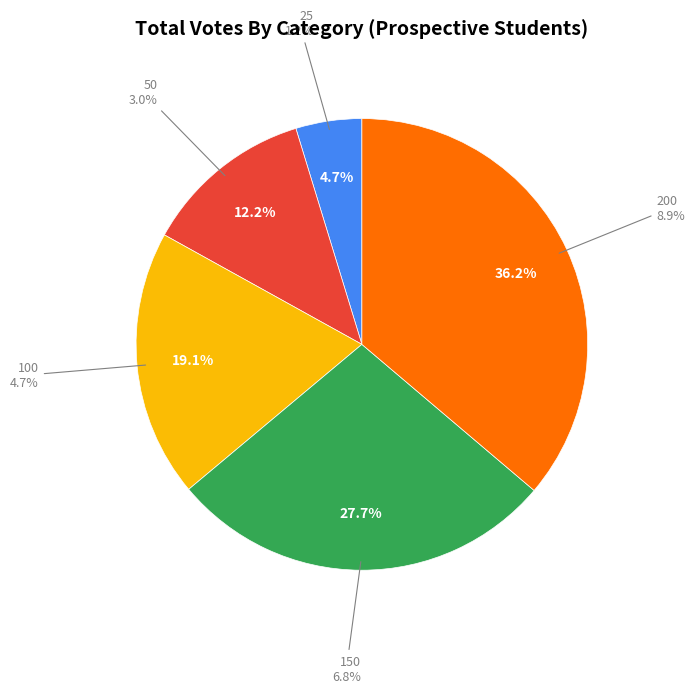

Which has a higher value, 50 or 200?

200